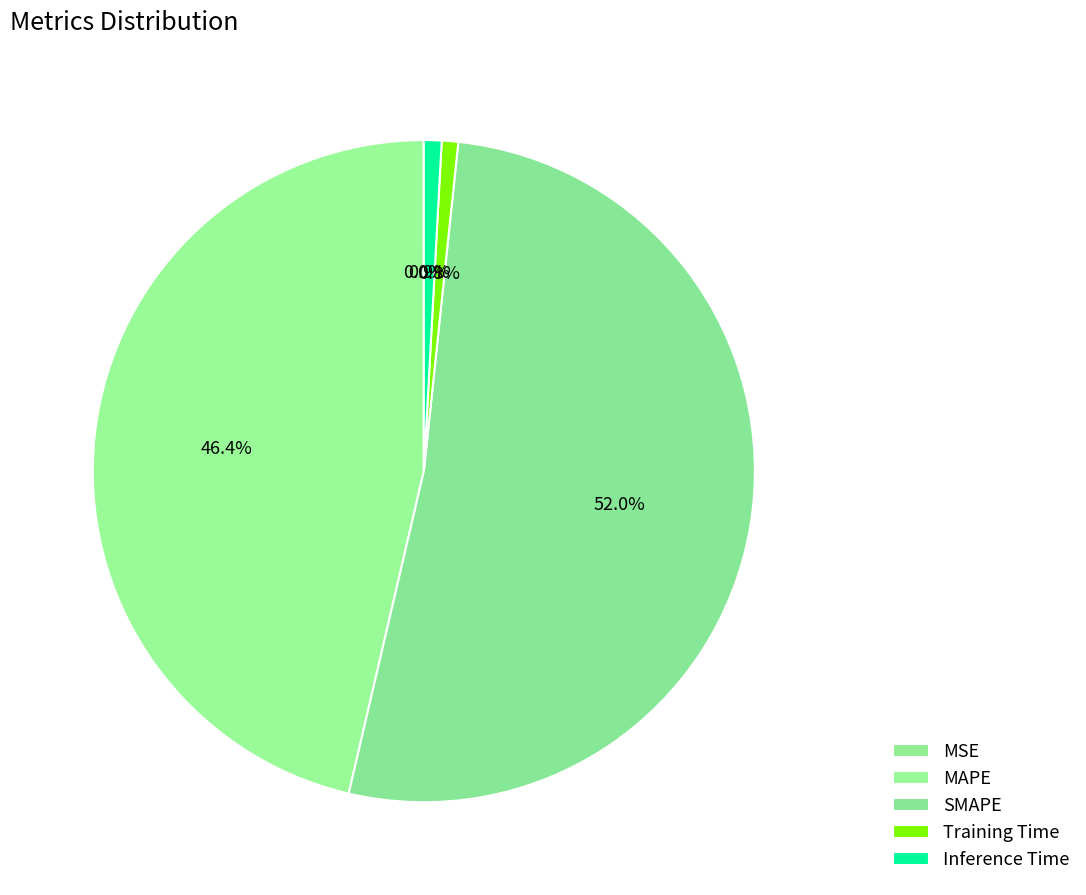

To the nearest percent, what is the average slice percentage?

20%